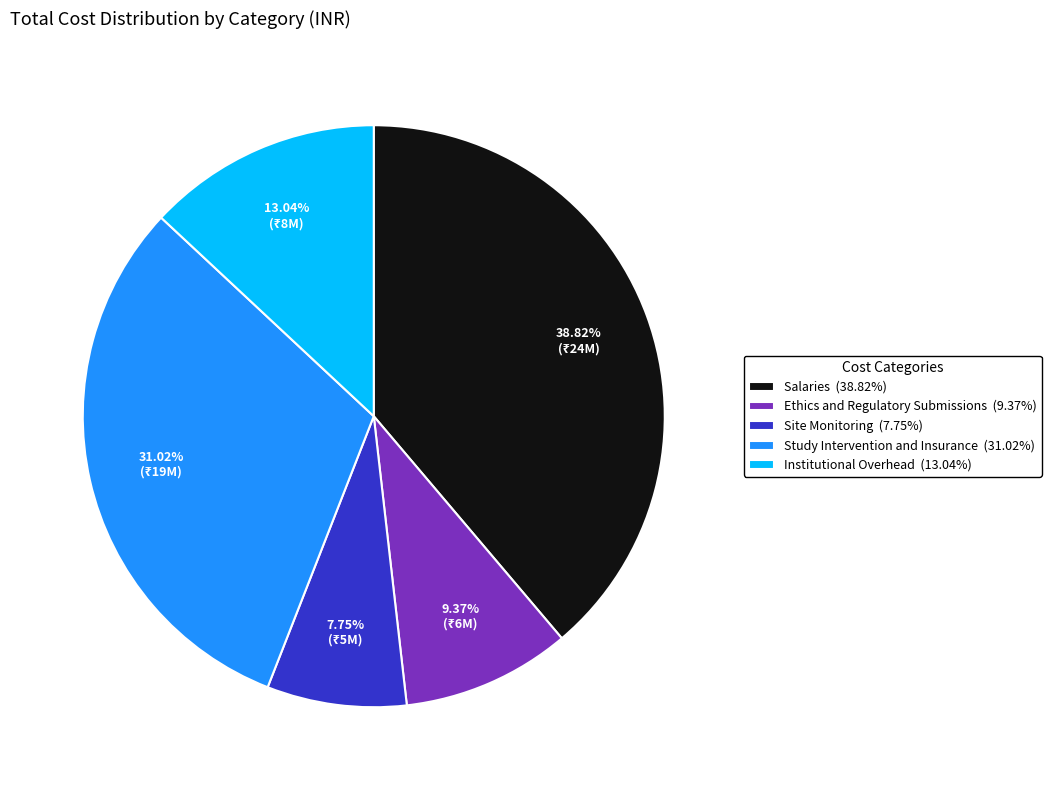

Combined, do Site Monitoring and Salaries account for over 50%?

No